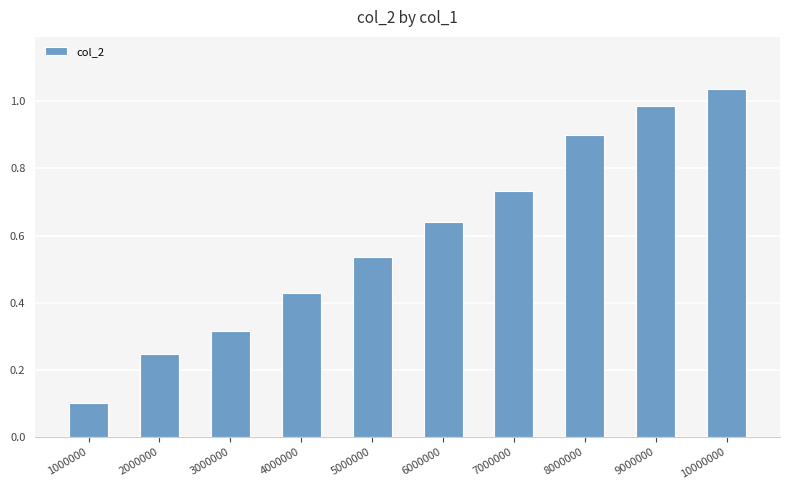

List the labels in order of value, smallest first.

1000000, 2000000, 3000000, 4000000, 5000000, 6000000, 7000000, 8000000, 9000000, 10000000